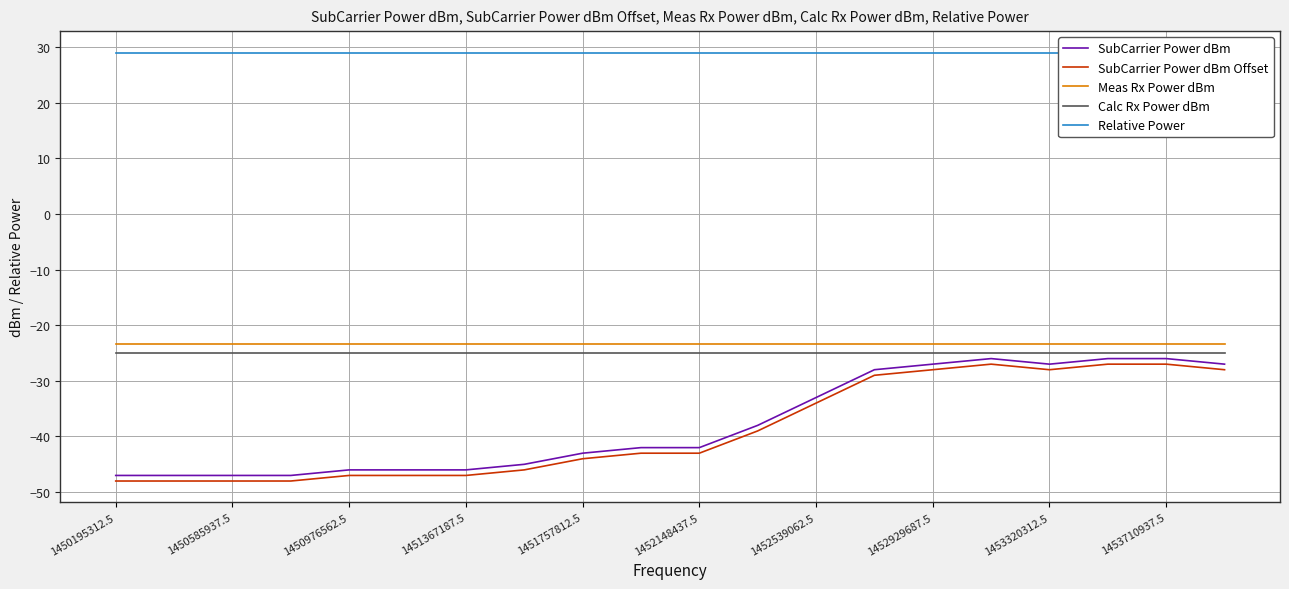

What is the value of the SubCarrier Power dBm point at the 18th from the left?

-26.0